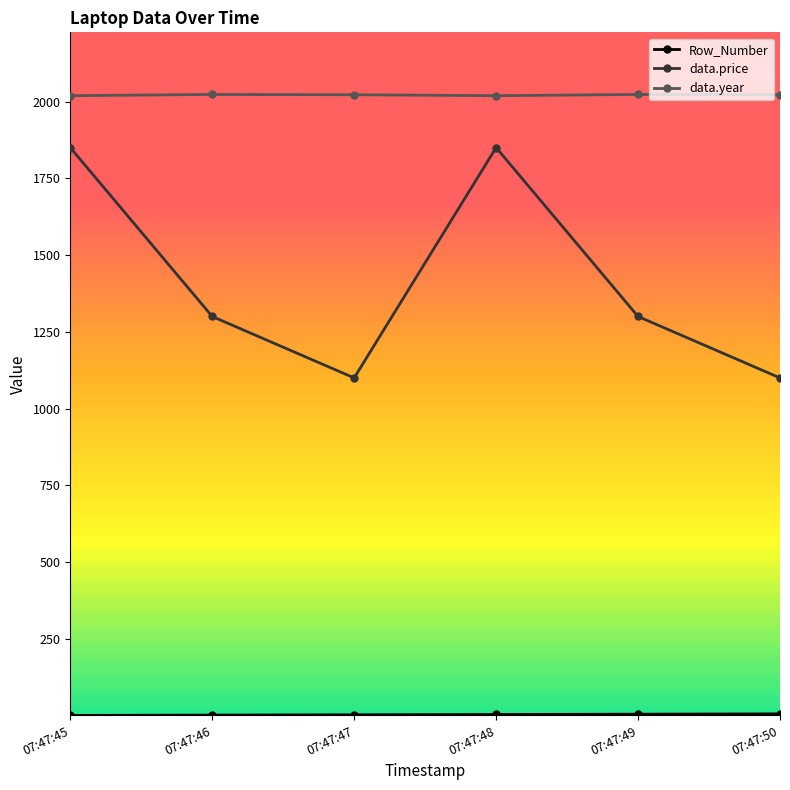

What is the maximum value shown in the chart?

2023.0